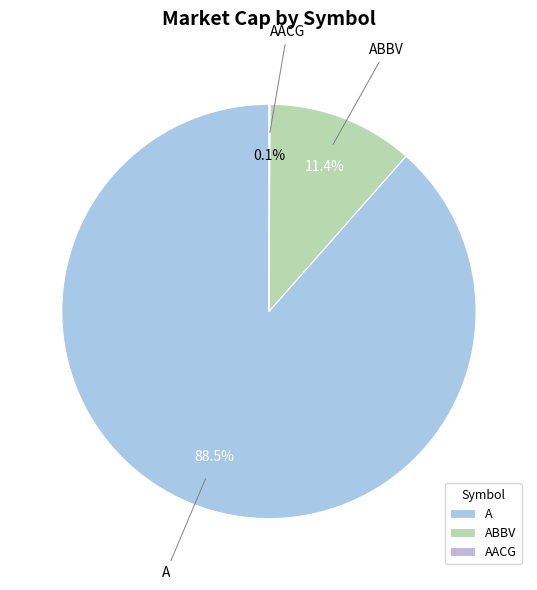

How much of the chart is everything except ABBV?

88.6%